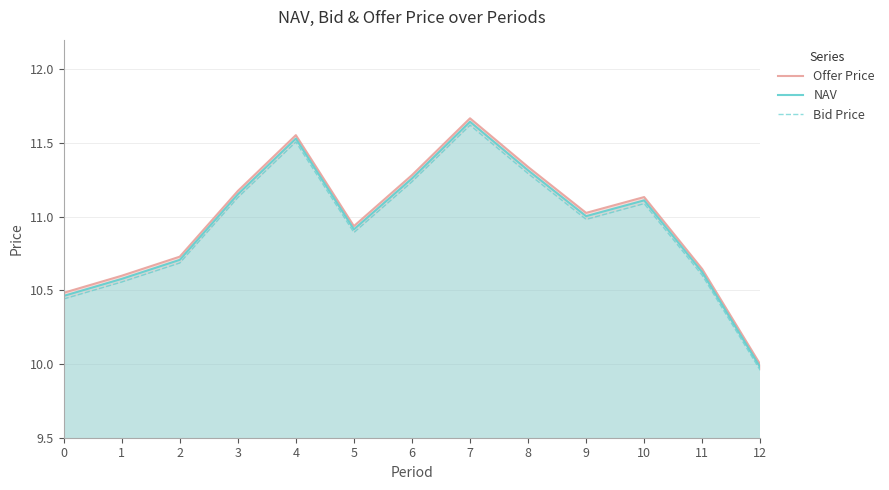

True or false: Bid Price and Offer Price cross at least once.

False